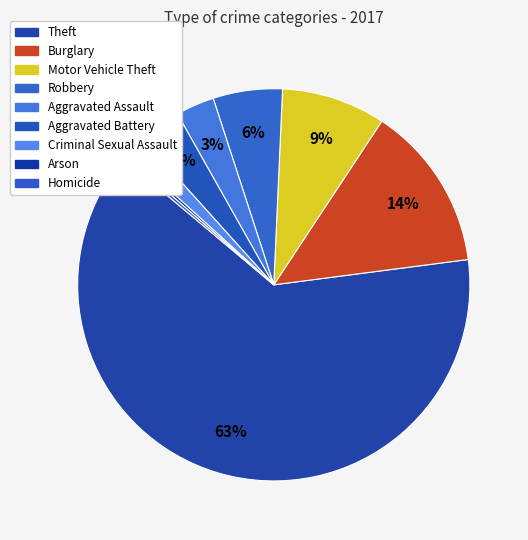

Count the number of slices in the pie.

9